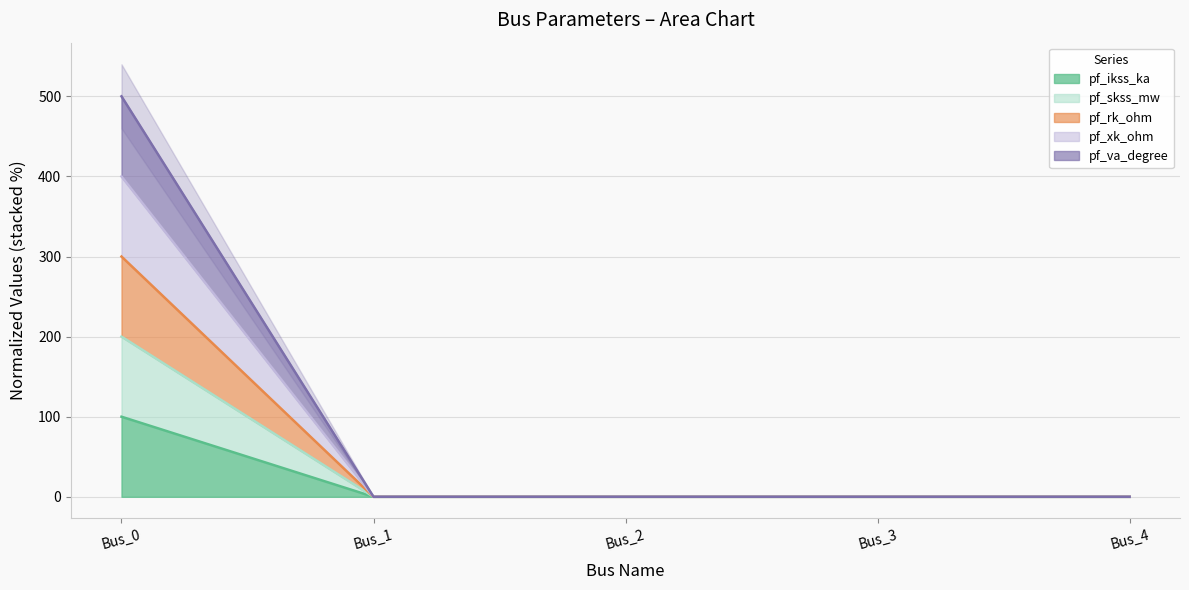

How many distinct data groups are displayed?

5